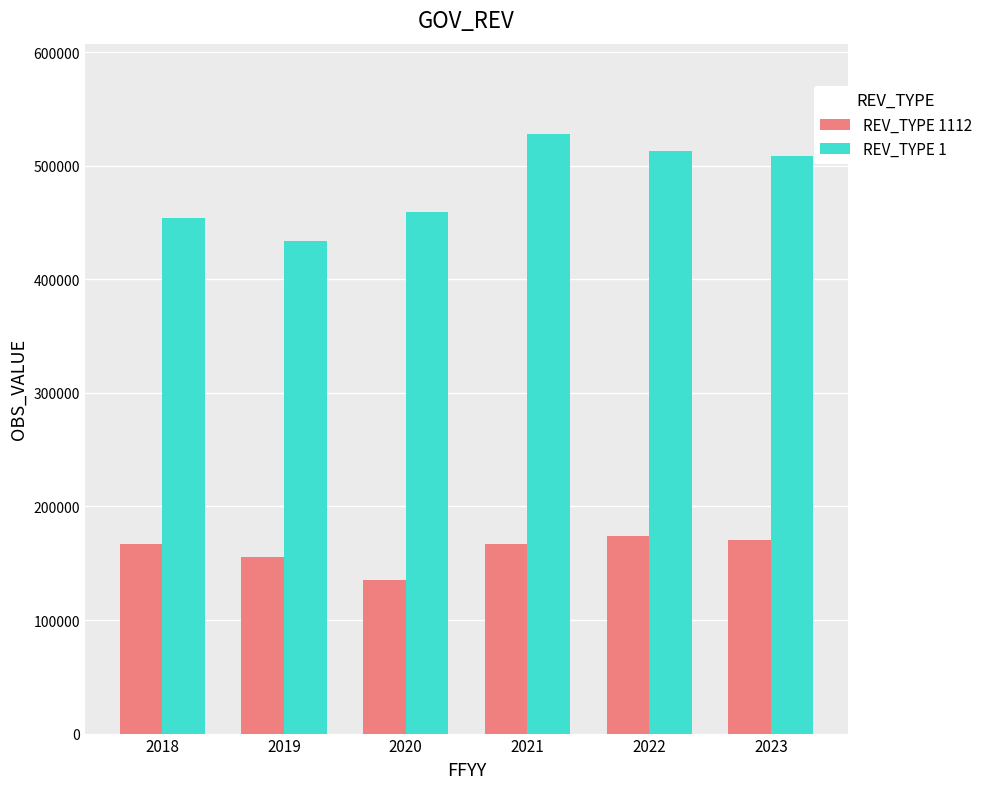

How many bars are there in each group?

2